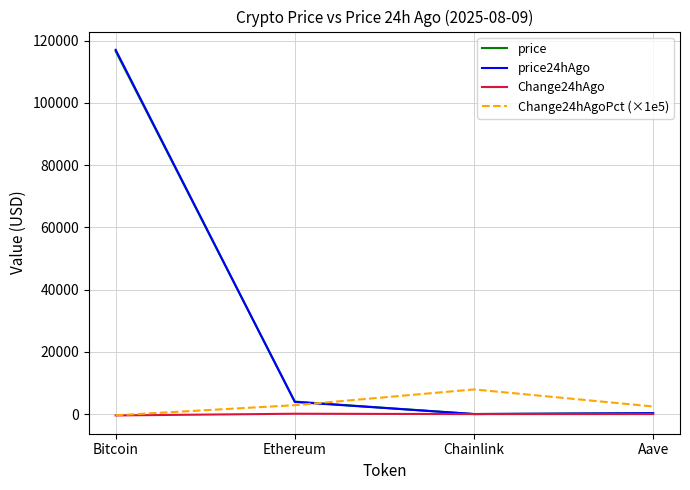

At which category is the sum across all series the highest?

Bitcoin